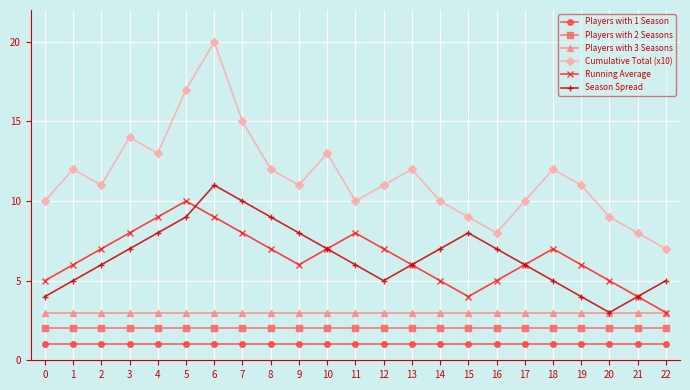

Rank the series at 7 from highest to lowest value.

Cumulative Total (x10), Season Spread, Running Average, Players with 3 Seasons, Players with 2 Seasons, Players with 1 Season